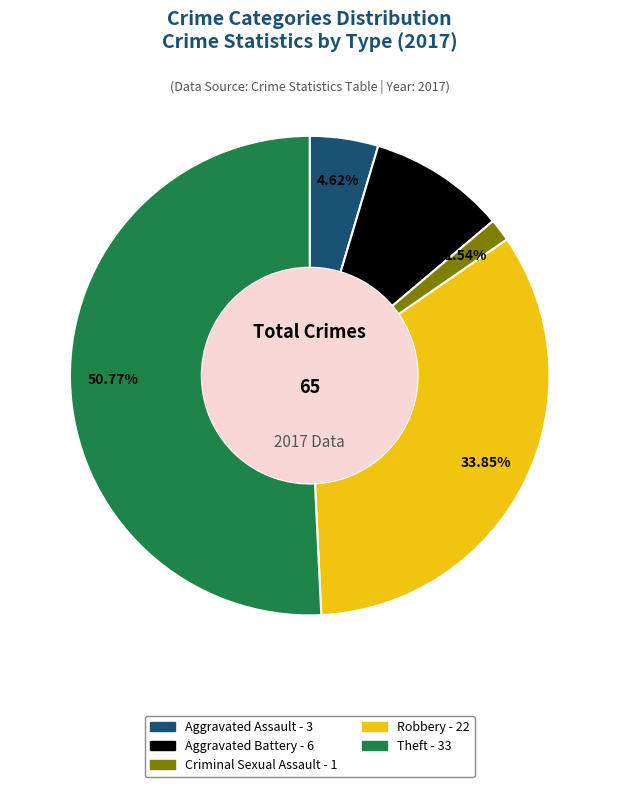

Which has a higher value, Robbery or Criminal Sexual Assault?

Robbery